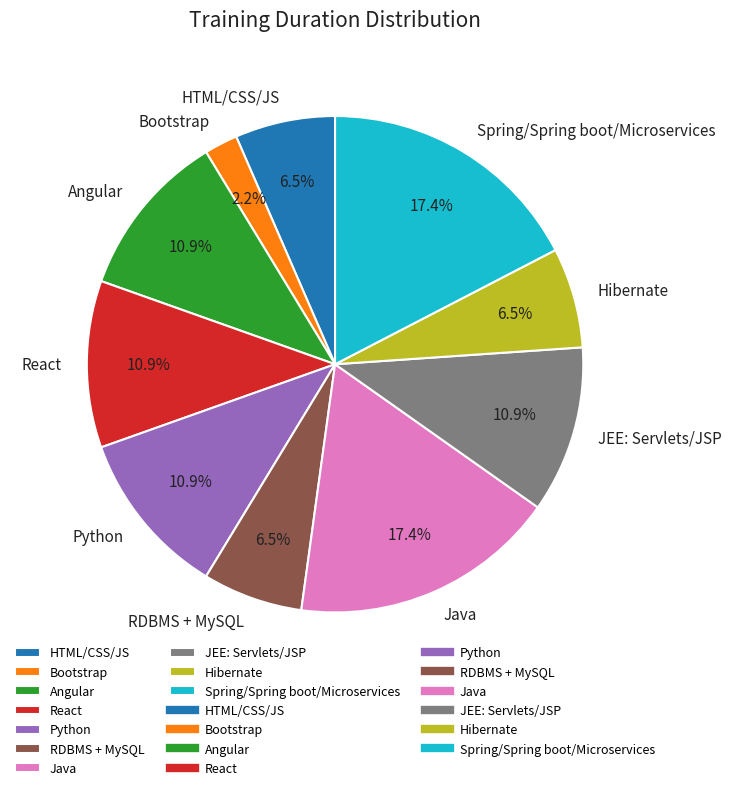

Which category has the smallest portion of the pie?

Bootstrap